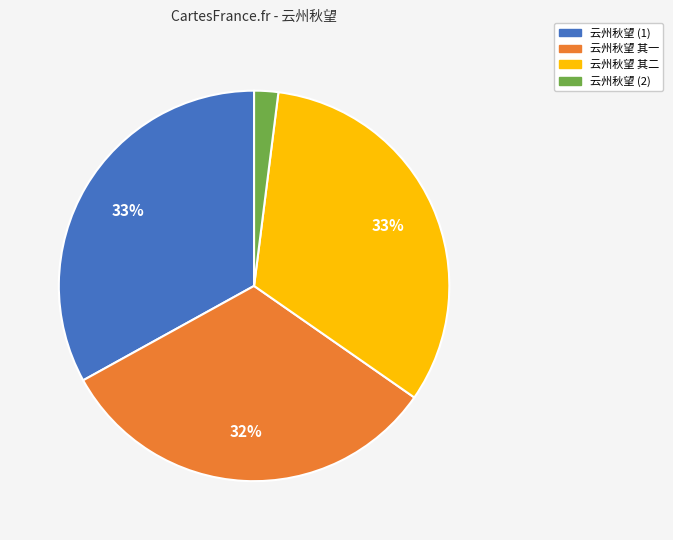

Is the sum of 云州秋望 (2) and 云州秋望 (1) greater than half?

No